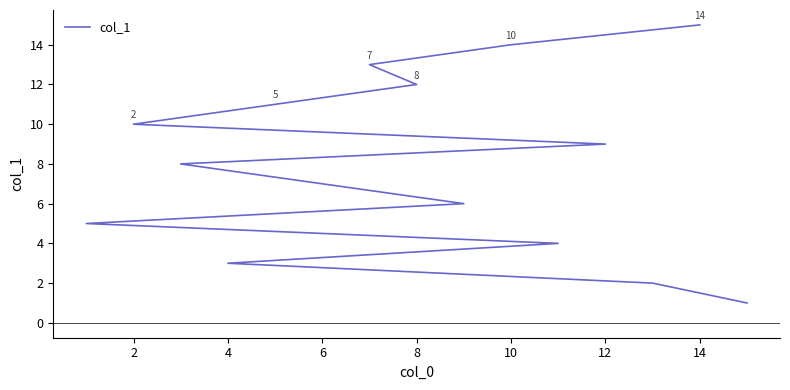

True or false: the data has more than 2 interior local peaks.

False